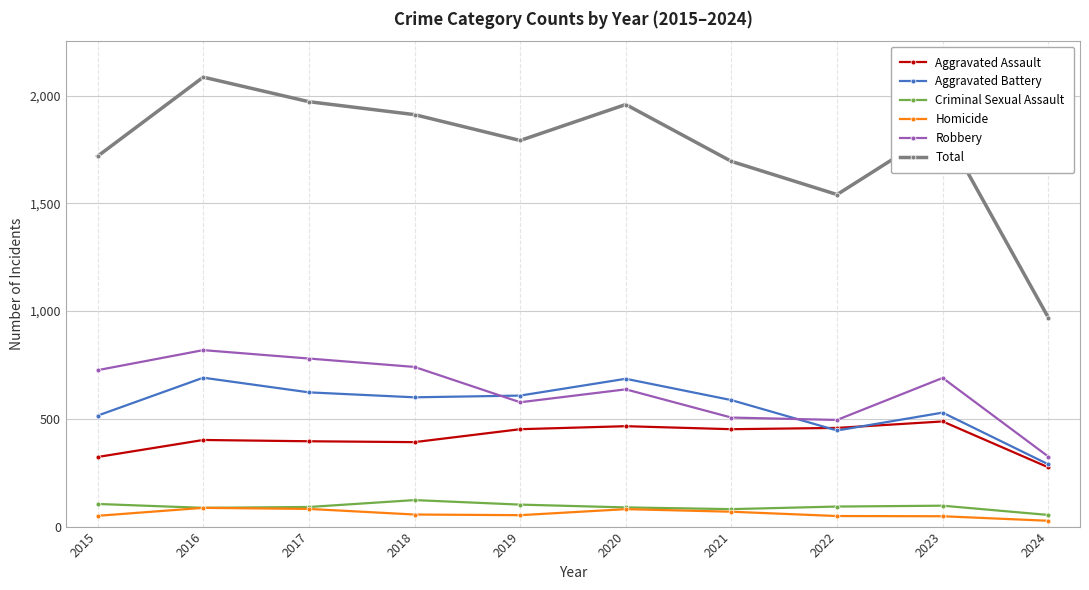

Is this an area chart (filled region under the line)?

No